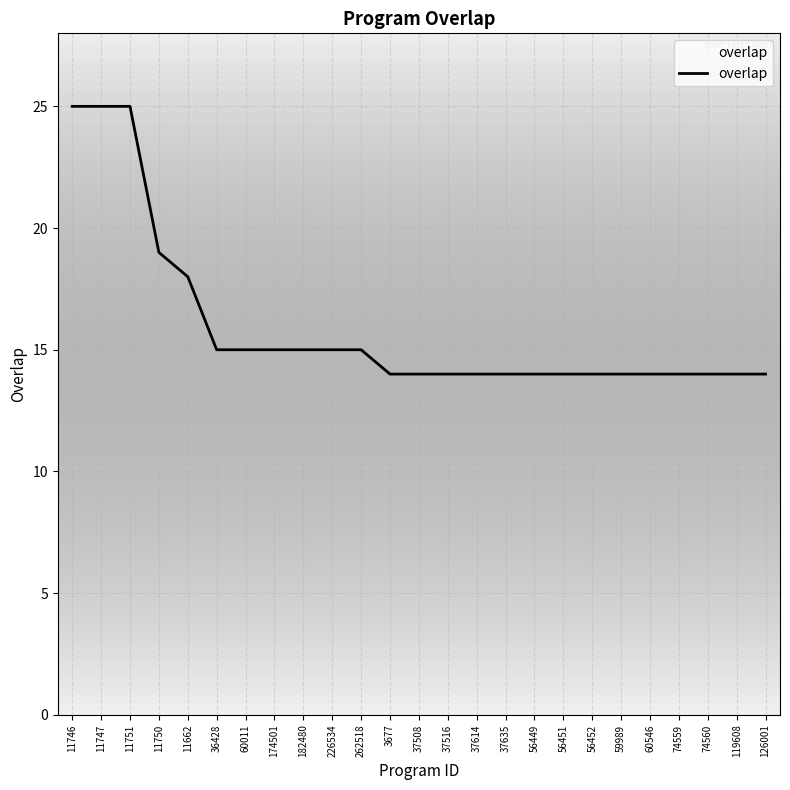

The value at 60546 is 5. True or false?

False